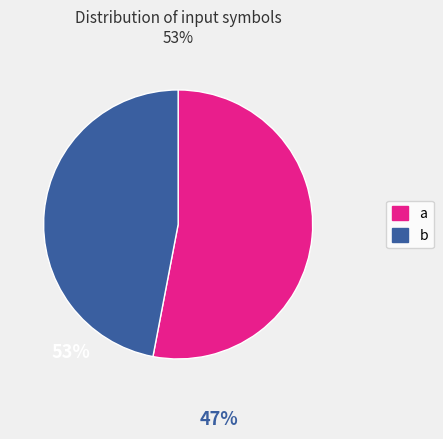

Which slice represents more than half of the pie?

a